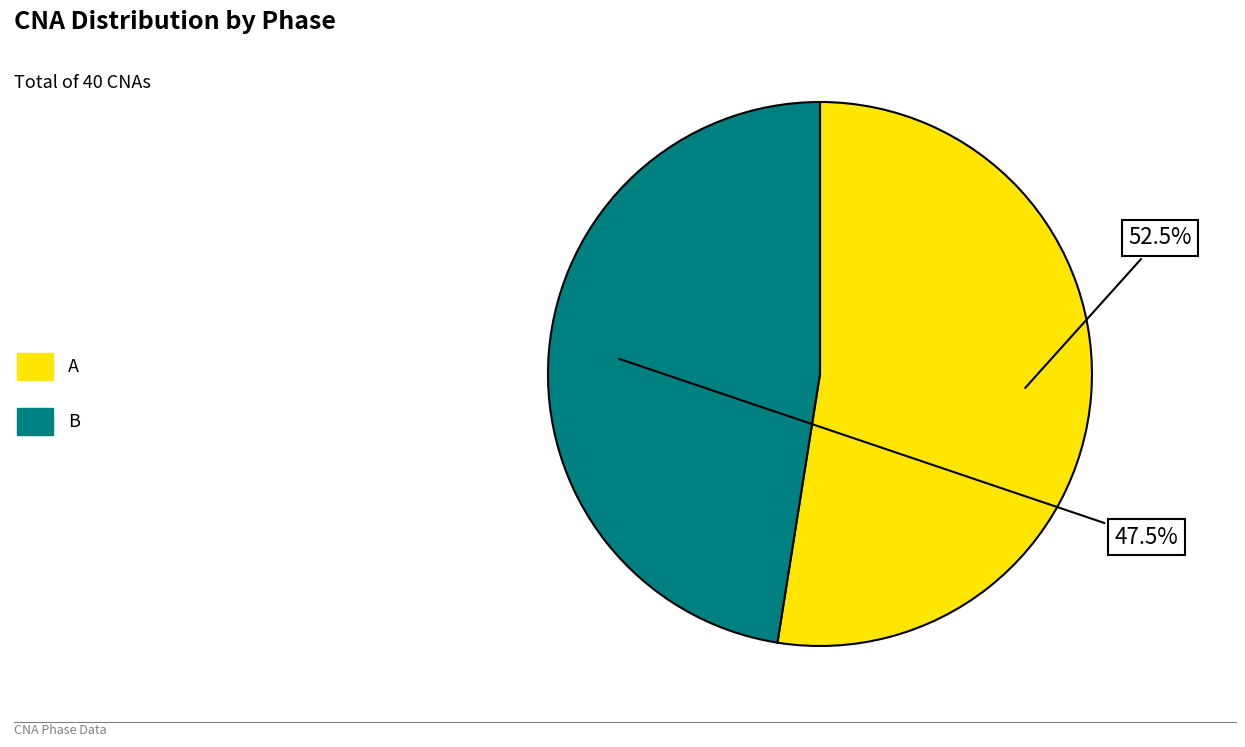

To the nearest percent, what is the difference between the largest and smallest slice percentages?

5%